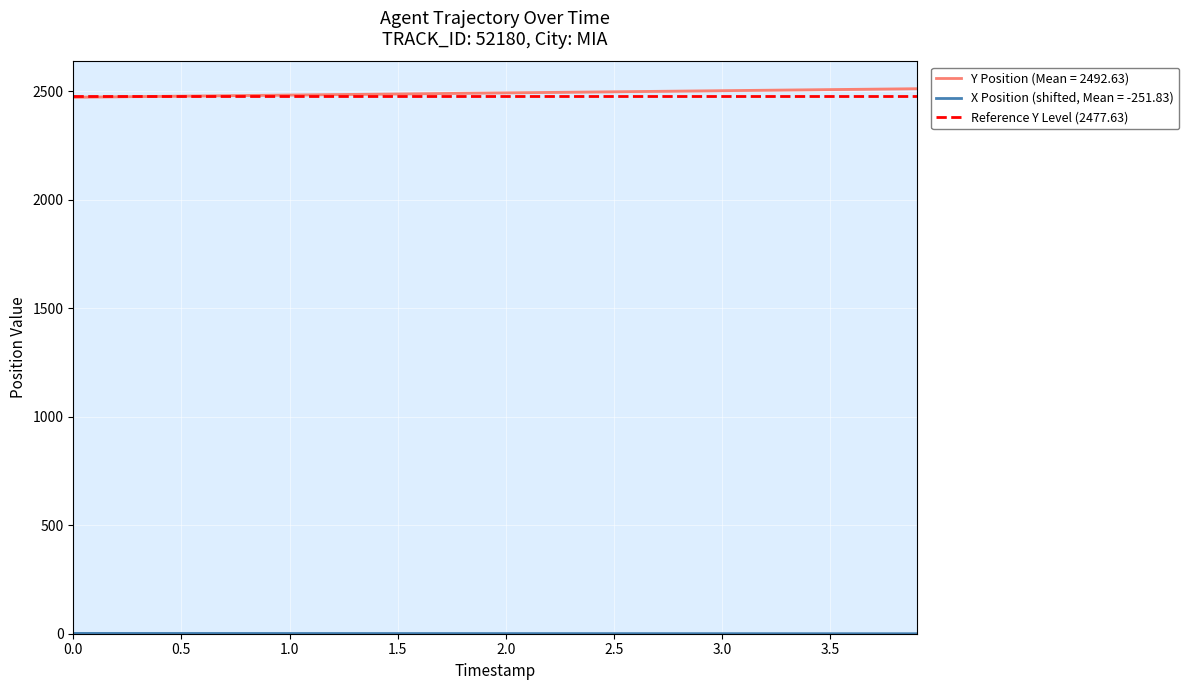

The value of Y Position (Mean = 2492.63) at 3.5 is 943.7. True or false?

False